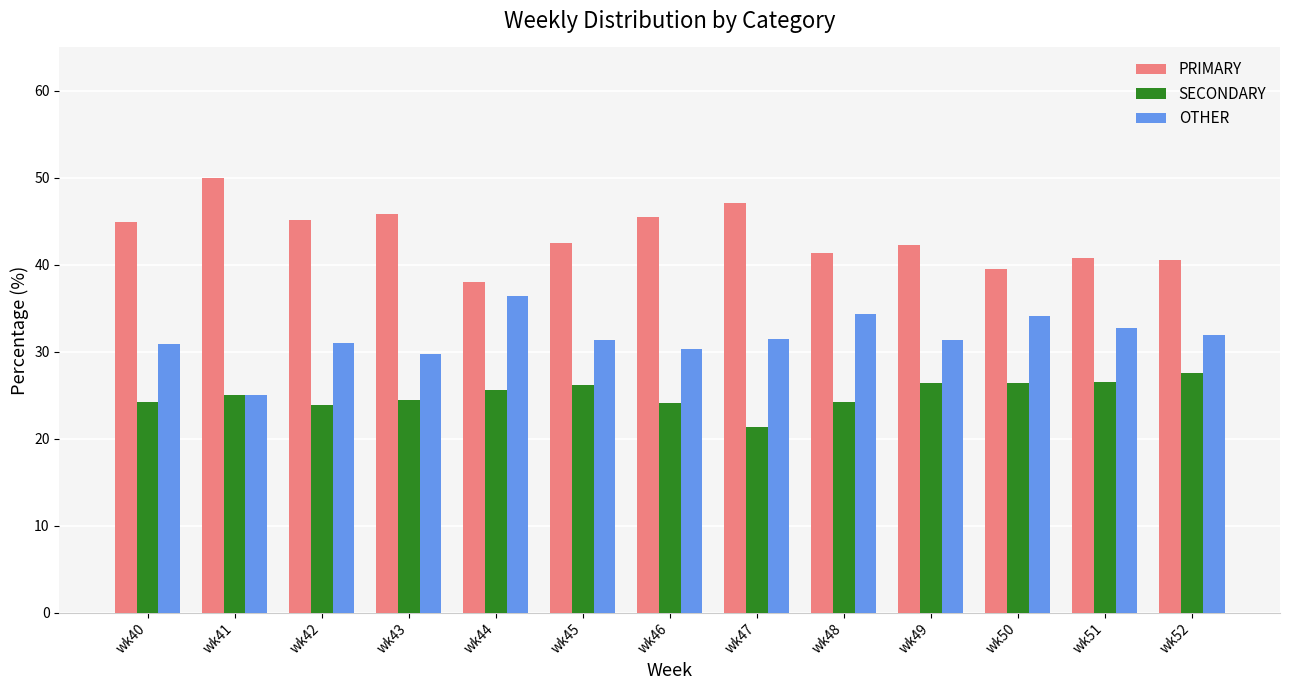

What is the spread (max minus min) of values at wk50?

13.2